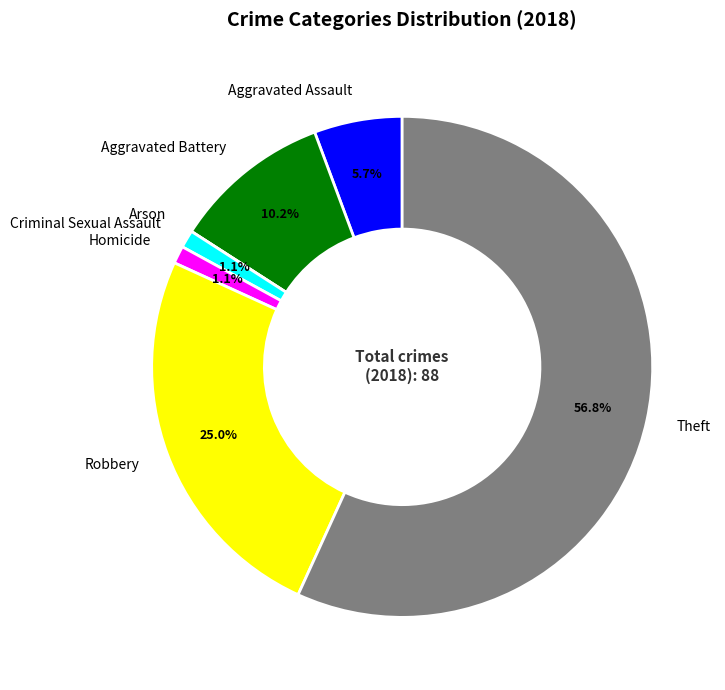

Approximately how many times larger is the value at Aggravated Assault compared to Aggravated Battery?

0.6